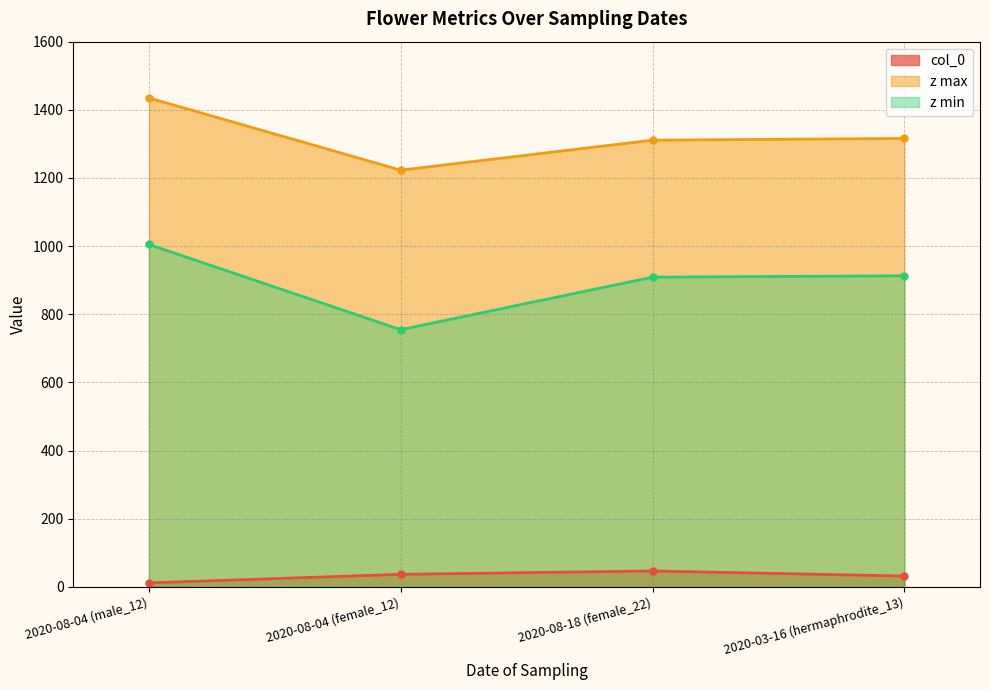

How many lines are shown in the chart?

3